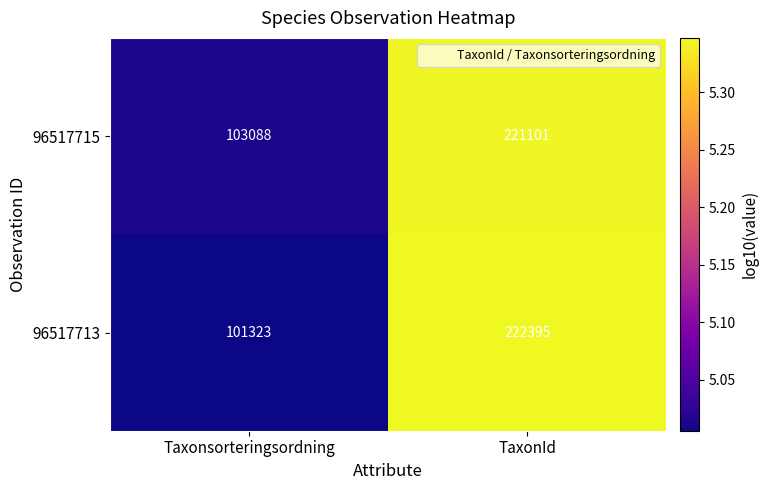

Rank the series at TaxonId from lowest to highest value.

96517715, 96517713